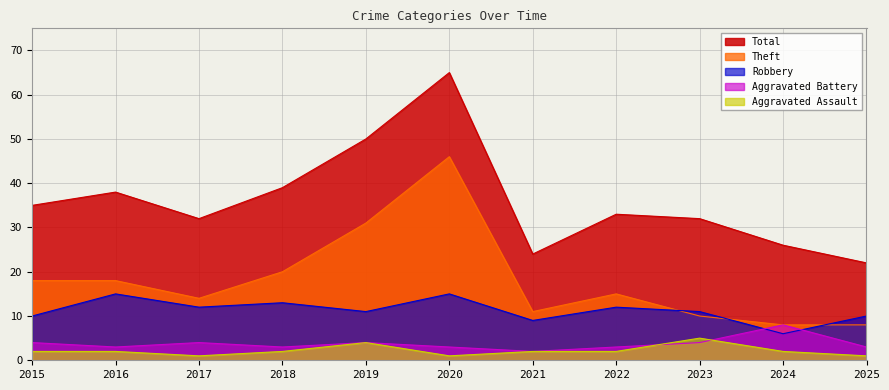

Where does the Total series first go above 33?

2015